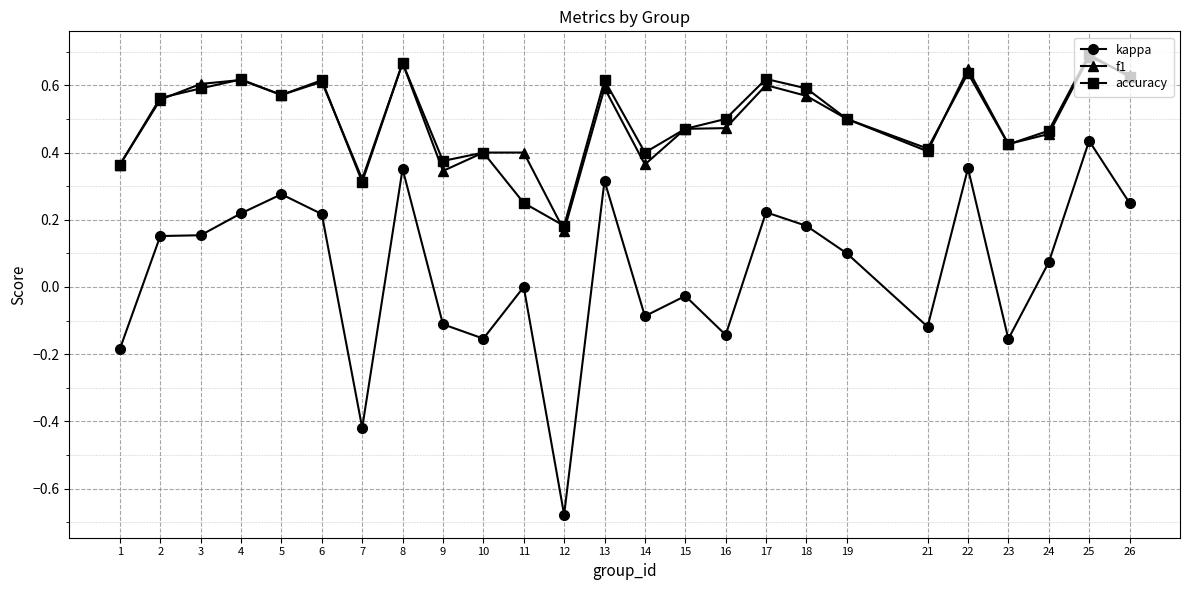

At which label does kappa reach its minimum?

12